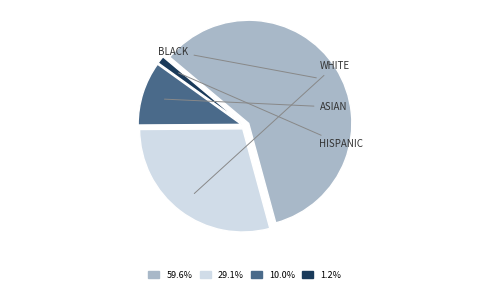

Is there any slice that represents more than half of the pie?

Yes